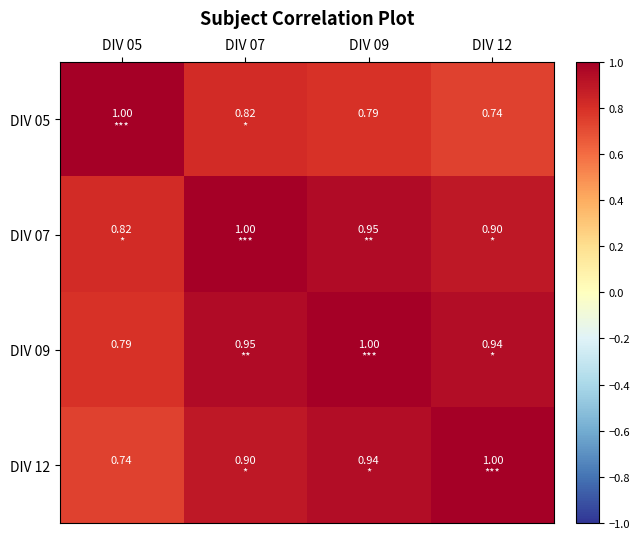

Is it true that DIV 09 equals 0.4 at DIV 05?

False